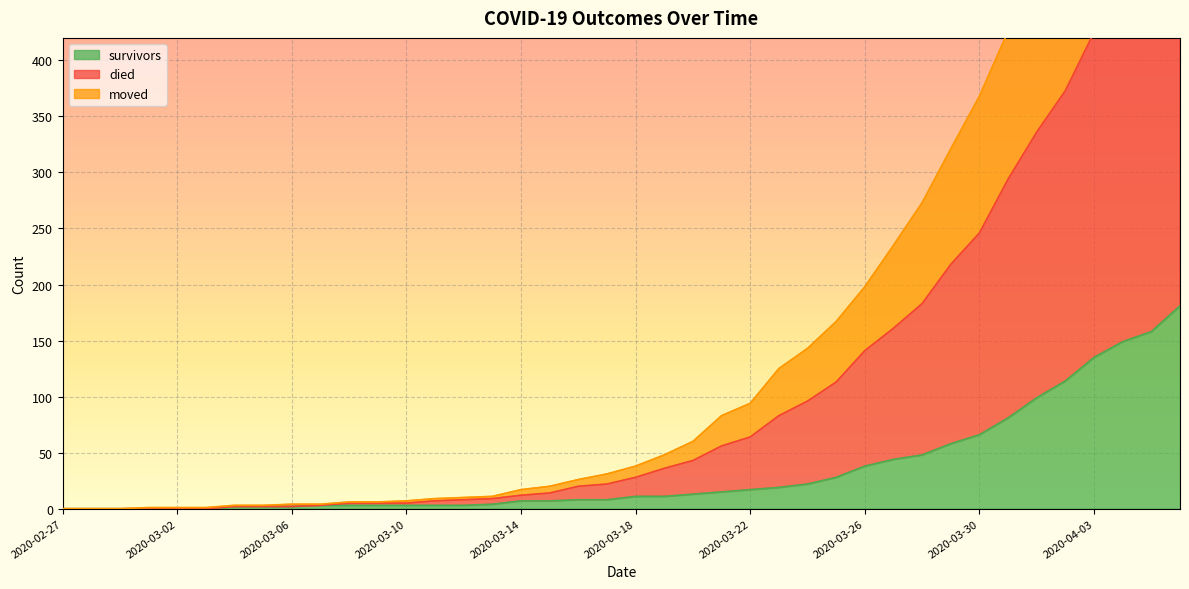

True or false: survivors has a value of 15 at 2020-03-25.

False